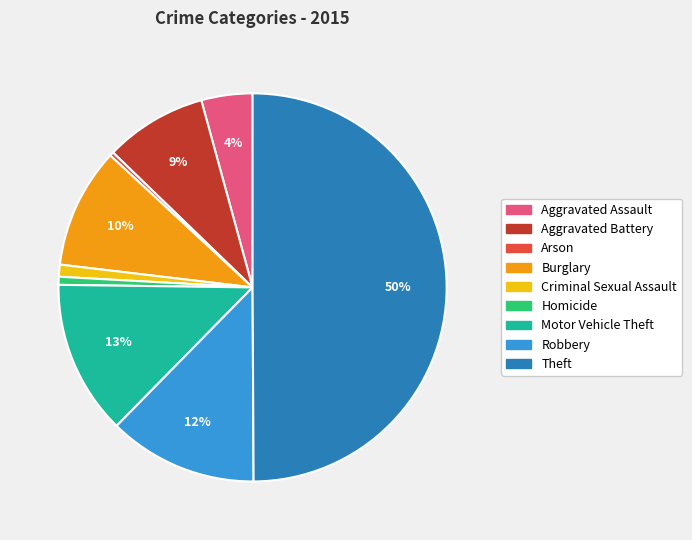

Is it true that Theft is 56% of the pie?

False